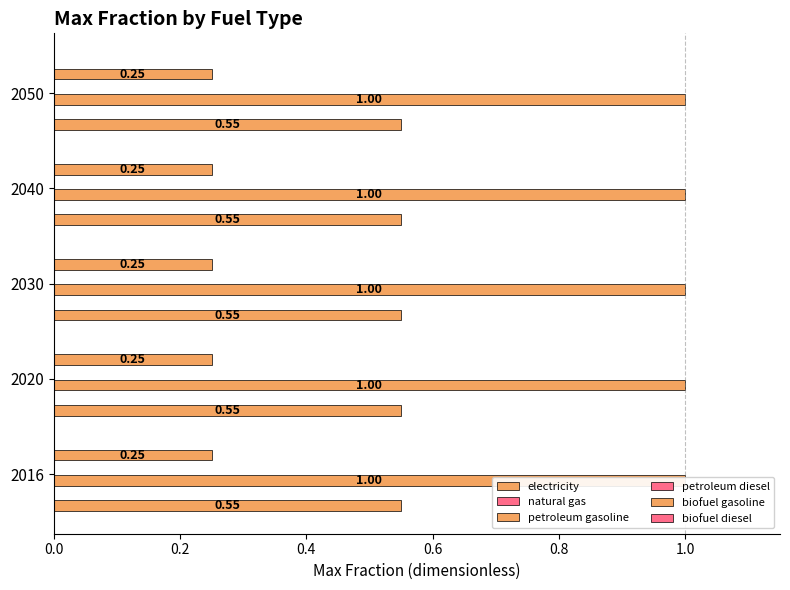

How many groups of bars are there?

5